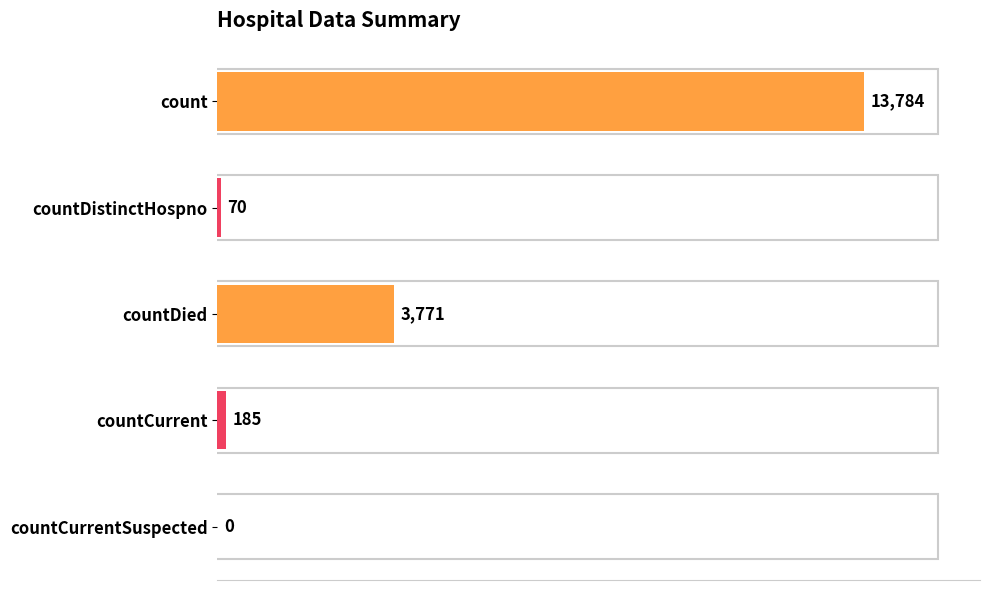

What is the maximum value shown in the chart?

13784